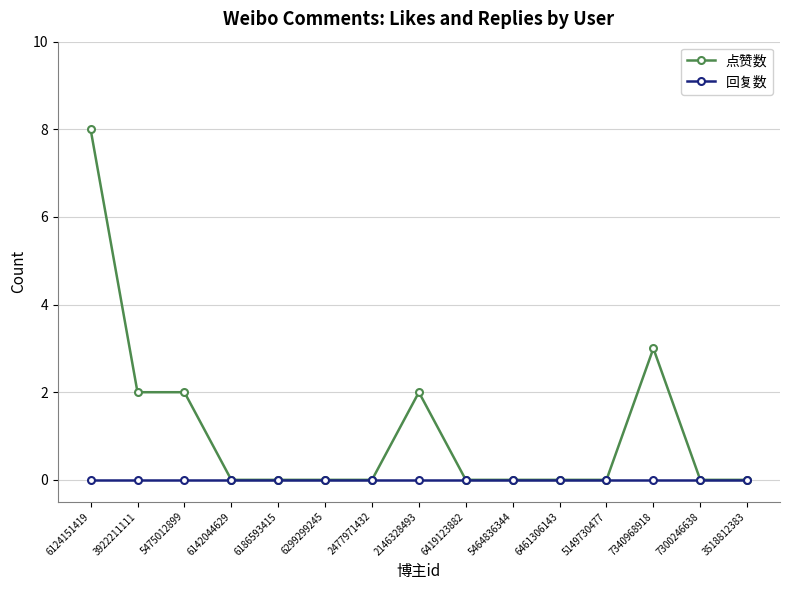

Reading left to right, list all the values displayed in this chart.

点赞数: 8	2	2	0	0	0	0	2	0	0	0	0	3	0	0
回复数: 0	0	0	0	0	0	0	0	0	0	0	0	0	0	0